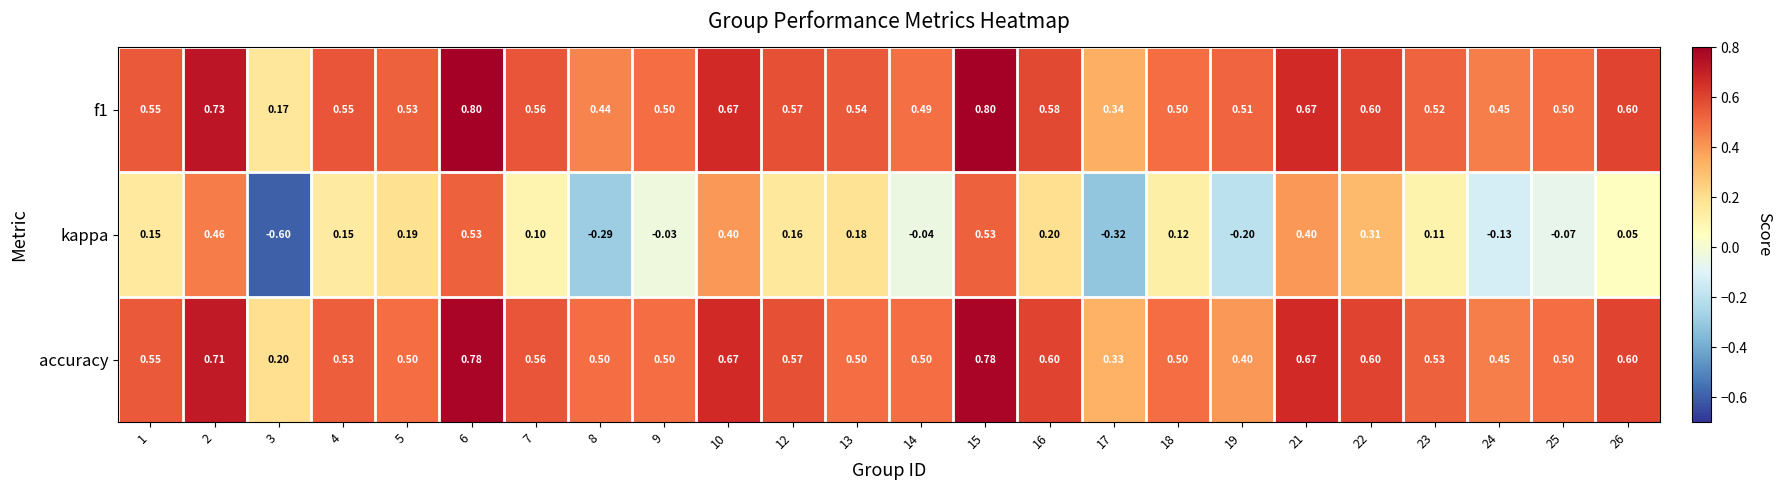

Is the value of kappa at 4 greater than the value of accuracy at 1?

No